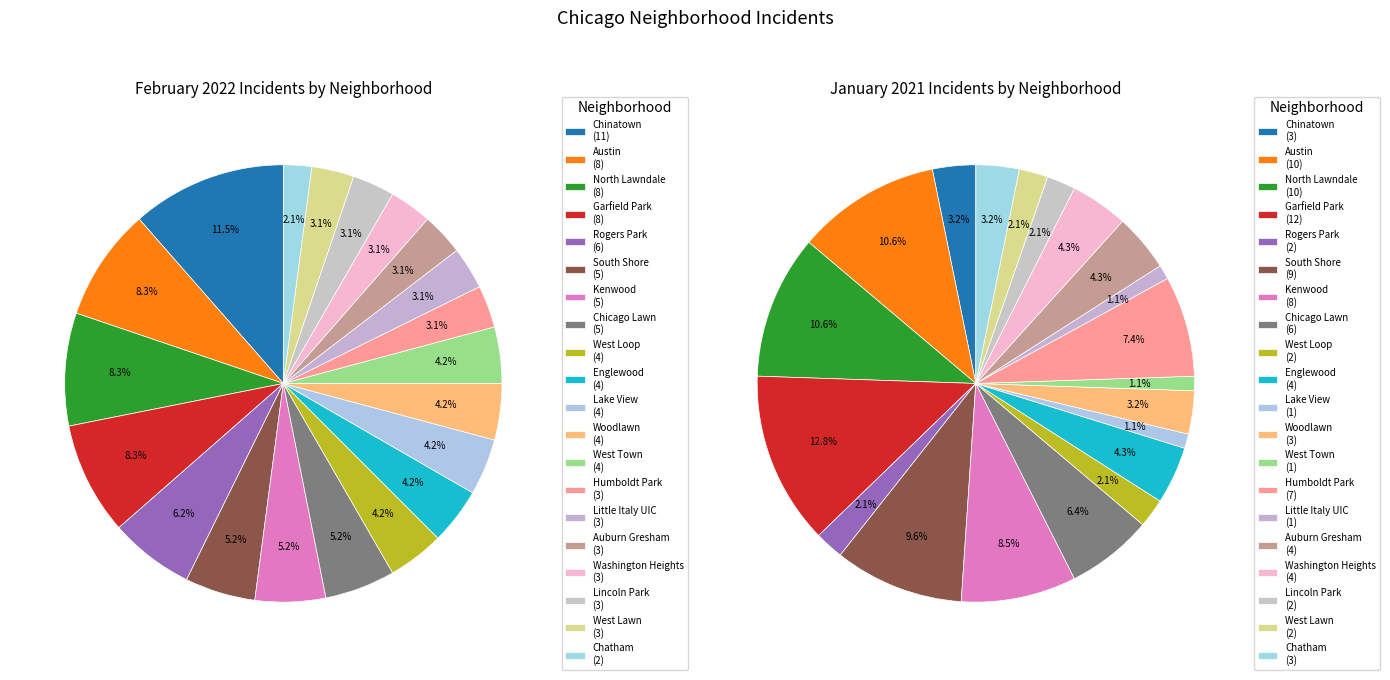

To the nearest percent, what is the difference between the Austin and Kenwood slice percentages?

3%